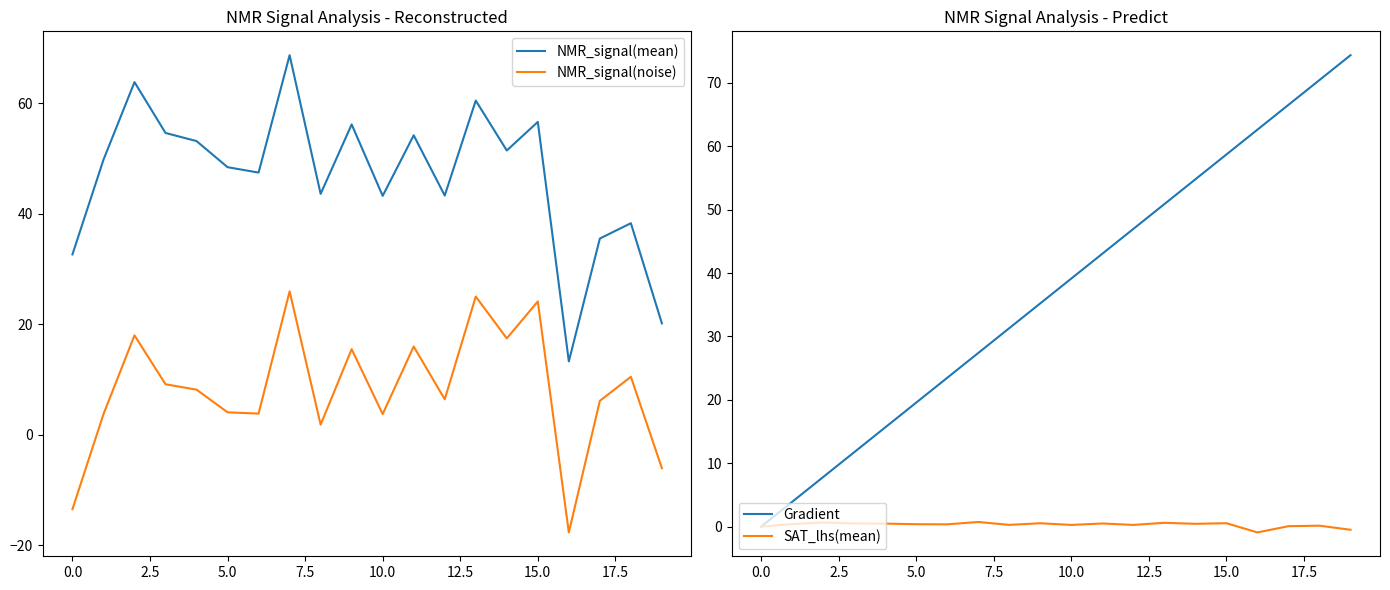

True or false: NMR_signal(noise) and NMR_signal(mean) cross at least once.

False